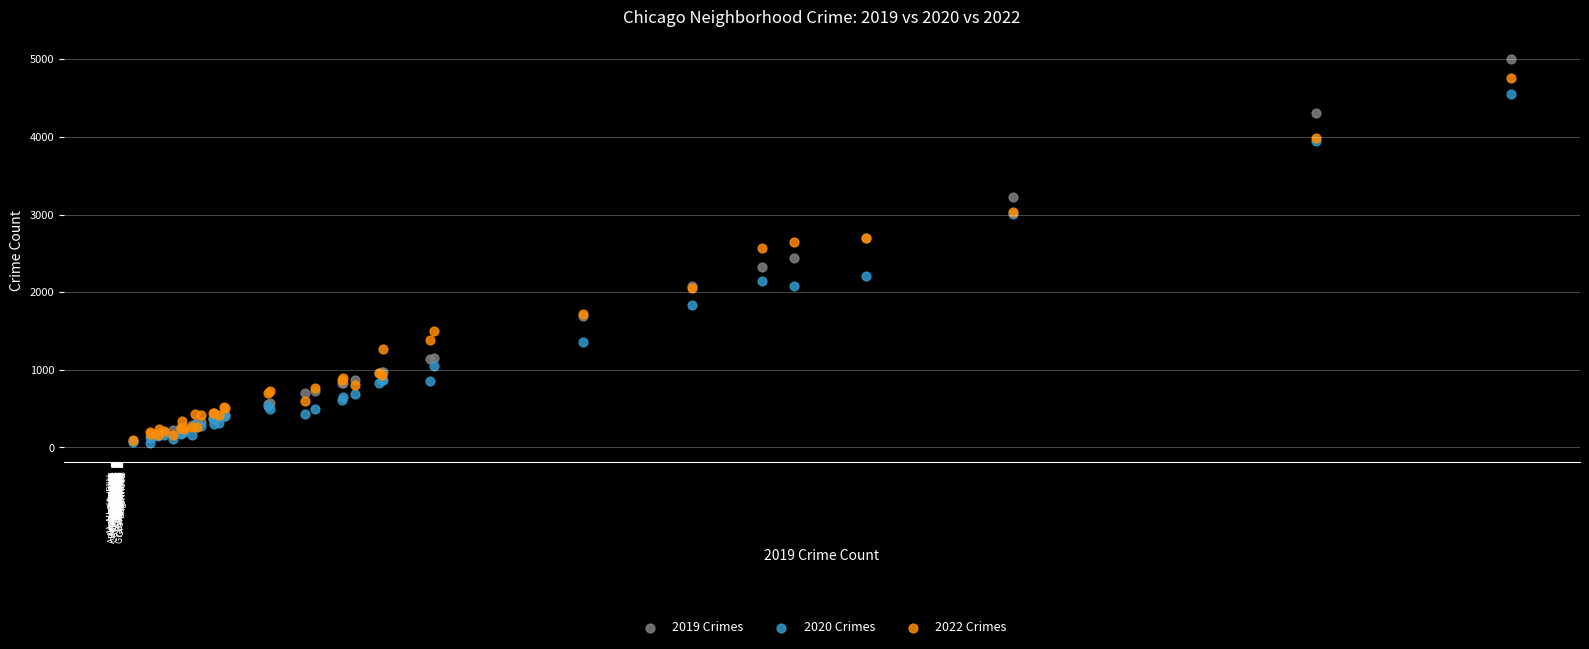

What are all the series names shown in the legend?

2019 Crimes, 2020 Crimes, 2022 Crimes